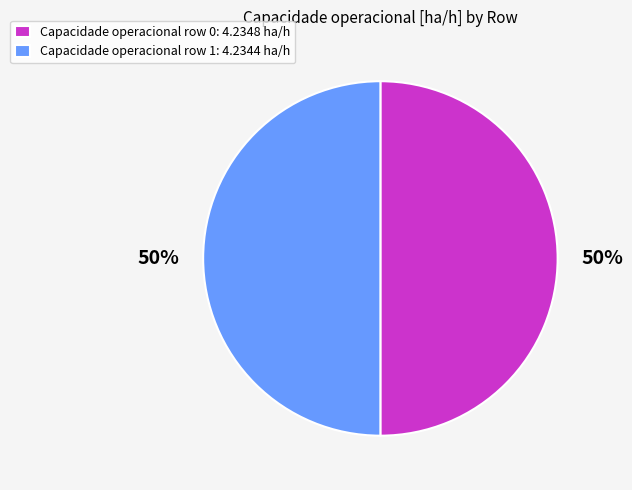

Combined, do Capacidade operacional row 0: 4.2348 ha/h and Capacidade operacional row 1: 4.2344 ha/h account for over 50%?

Yes